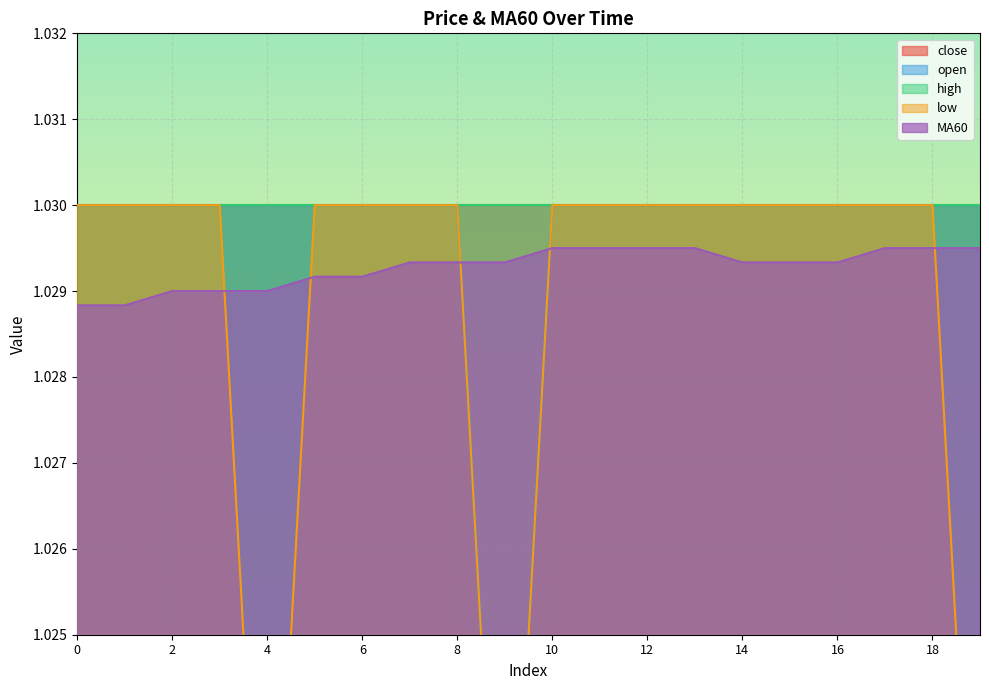

Is it true that open equals 1.0 at 4?

True